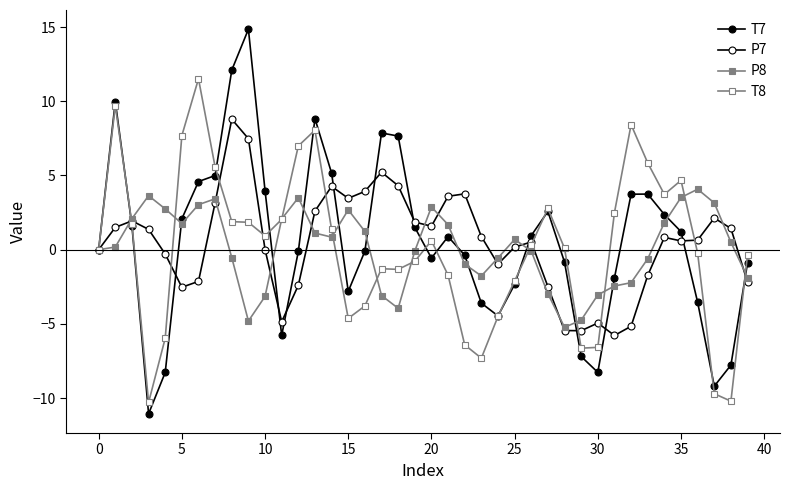

Which series has the largest total across all categories?

T7